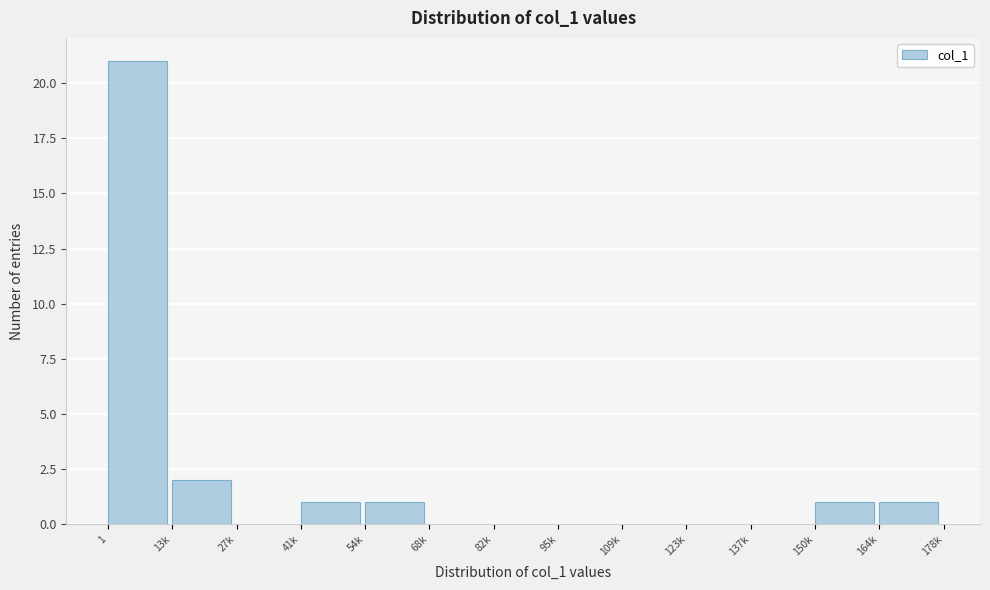

Reading left to right, extract all data points from this chart.

1=21	13k=2	27k=0	41k=1	54k=1	68k=0	82k=0	95k=0	109k=0	123k=0	137k=0	150k=1	164k=1